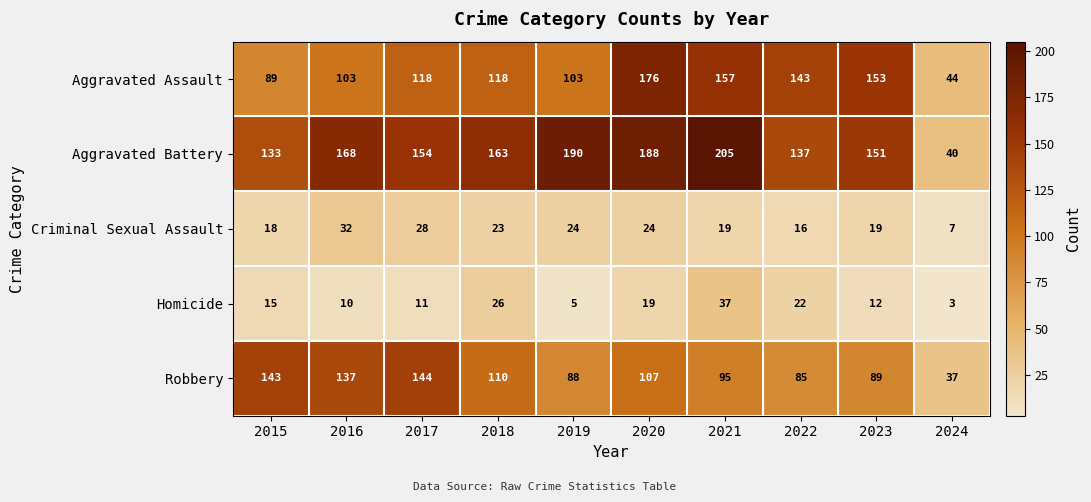

At which category is the sum across all series the highest?

2020